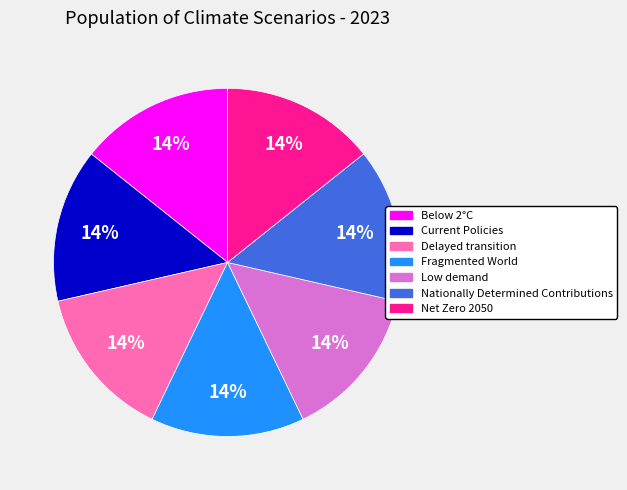

How many slices are in this pie chart?

7